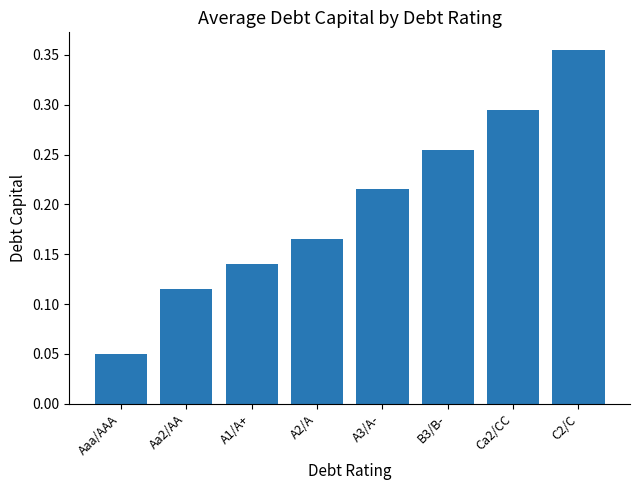

Does the chart contain any negative values?

No